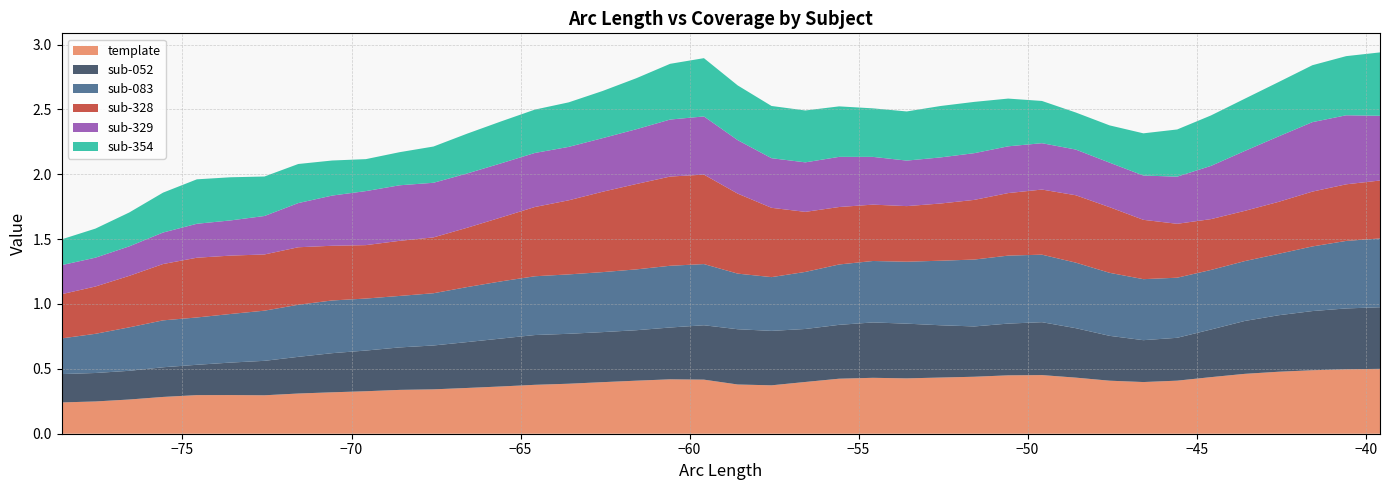

Reading left to right, list all the values displayed in this chart.

template: 0=0.2	1=0.2	2=0.3	3=0.3	4=0.3	5=0.3	6=0.3	7=0.3	8=0.3	9=0.3	10=0.3	11=0.3	12=0.4	13=0.4	14=0.4	15=0.4	16=0.4	17=0.4	18=0.4	19=0.4	20=0.4	21=0.4	22=0.4	23=0.4	24=0.4	25=0.4	26=0.4	27=0.4	28=0.5	29=0.5	30=0.4	31=0.4	32=0.4	33=0.4	34=0.4	35=0.5	36=0.5	37=0.5	38=0.5	39=0.5
sub-052: 0=0.2	1=0.2	2=0.2	3=0.2	4=0.2	5=0.3	6=0.3	7=0.3	8=0.3	9=0.3	10=0.3	11=0.3	12=0.4	13=0.4	14=0.4	15=0.4	16=0.4	17=0.4	18=0.4	19=0.4	20=0.4	21=0.4	22=0.4	23=0.4	24=0.4	25=0.4	26=0.4	27=0.4	28=0.4	29=0.4	30=0.4	31=0.3	32=0.3	33=0.3	34=0.4	35=0.4	36=0.4	37=0.5	38=0.5	39=0.5
sub-083: 0=0.3	1=0.3	2=0.3	3=0.4	4=0.4	5=0.4	6=0.4	7=0.4	8=0.4	9=0.4	10=0.4	11=0.4	12=0.4	13=0.4	14=0.5	15=0.5	16=0.5	17=0.5	18=0.5	19=0.5	20=0.4	21=0.4	22=0.4	23=0.5	24=0.5	25=0.5	26=0.5	27=0.5	28=0.5	29=0.5	30=0.5	31=0.5	32=0.5	33=0.5	34=0.5	35=0.5	36=0.5	37=0.5	38=0.5	39=0.5
sub-328: 0=0.3	1=0.4	2=0.4	3=0.4	4=0.5	5=0.4	6=0.4	7=0.4	8=0.4	9=0.4	10=0.4	11=0.4	12=0.5	13=0.5	14=0.5	15=0.6	16=0.6	17=0.7	18=0.7	19=0.7	20=0.6	21=0.5	22=0.5	23=0.4	24=0.4	25=0.4	26=0.4	27=0.5	28=0.5	29=0.5	30=0.5	31=0.5	32=0.5	33=0.4	34=0.4	35=0.4	36=0.4	37=0.4	38=0.4	39=0.4
sub-329: 0=0.2	1=0.2	2=0.2	3=0.2	4=0.3	5=0.3	6=0.3	7=0.3	8=0.4	9=0.4	10=0.4	11=0.4	12=0.4	13=0.4	14=0.4	15=0.4	16=0.4	17=0.4	18=0.4	19=0.4	20=0.4	21=0.4	22=0.4	23=0.4	24=0.4	25=0.4	26=0.4	27=0.4	28=0.4	29=0.4	30=0.4	31=0.3	32=0.3	33=0.4	34=0.4	35=0.5	36=0.5	37=0.5	38=0.5	39=0.5
sub-354: 0=0.2	1=0.2	2=0.3	3=0.3	4=0.3	5=0.3	6=0.3	7=0.3	8=0.3	9=0.2	10=0.3	11=0.3	12=0.3	13=0.3	14=0.3	15=0.3	16=0.4	17=0.4	18=0.4	19=0.4	20=0.4	21=0.4	22=0.4	23=0.4	24=0.4	25=0.4	26=0.4	27=0.4	28=0.4	29=0.3	30=0.3	31=0.3	32=0.3	33=0.4	34=0.4	35=0.4	36=0.4	37=0.4	38=0.5	39=0.5